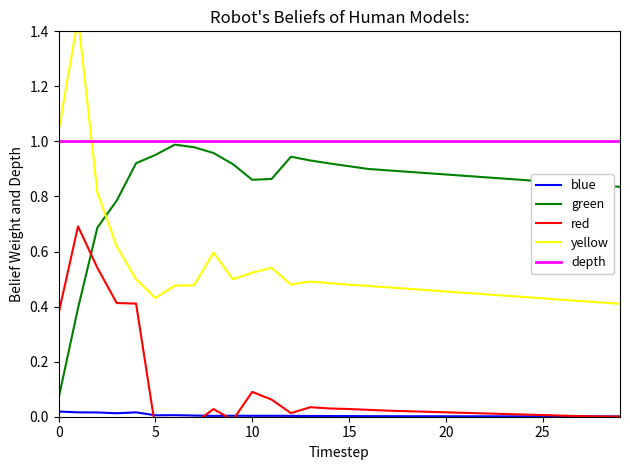

At which label does yellow reach its minimum?

29